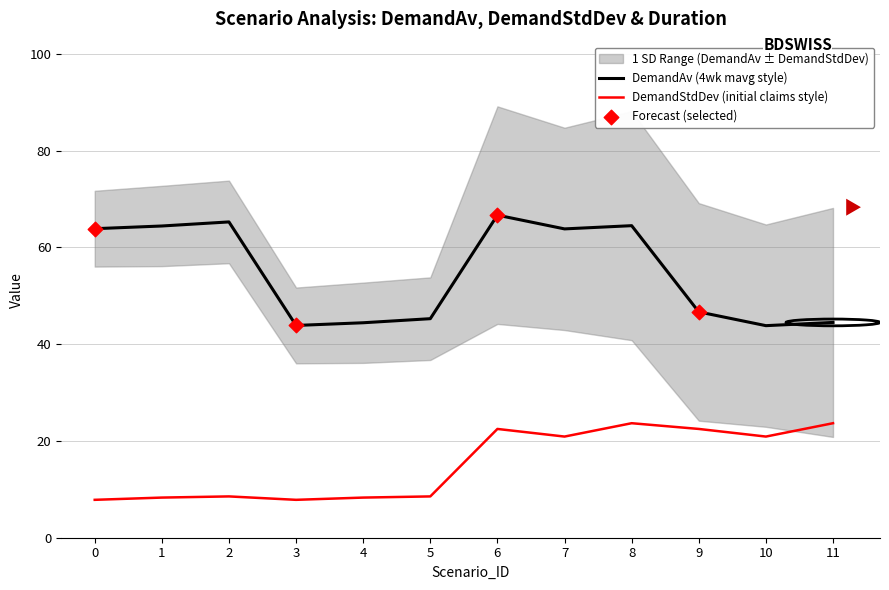

At which category is the sum across all series the highest?

6